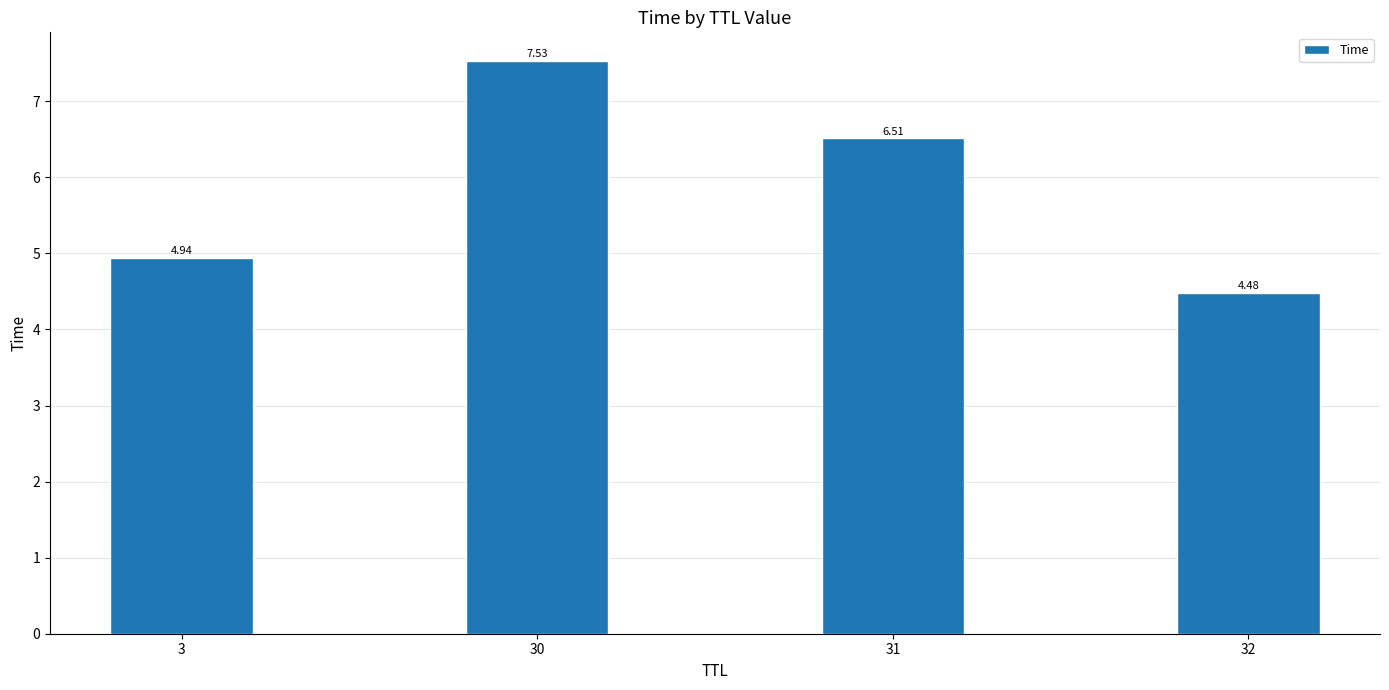

What is the average value?

5.9